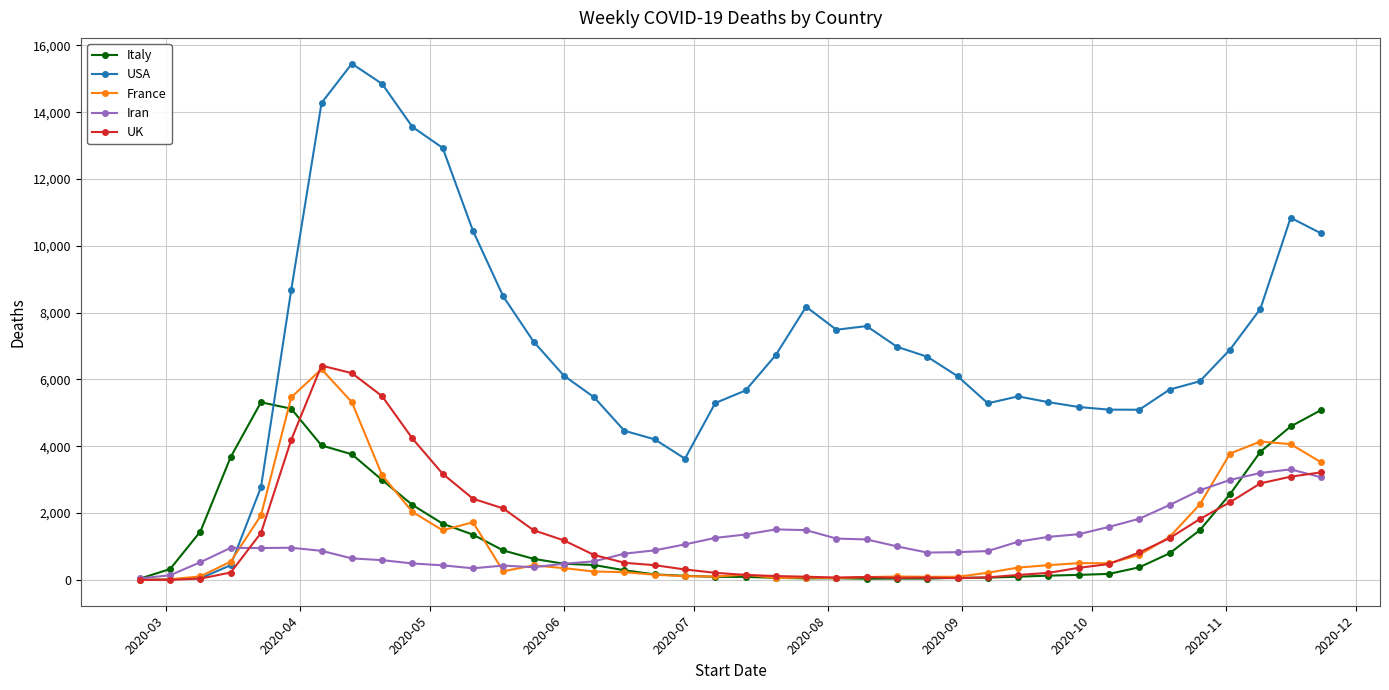

What is the sum of all UK values?

58243